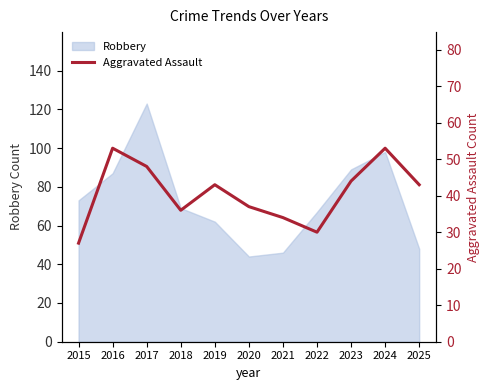

The value at 2024 is 53. True or false?

True